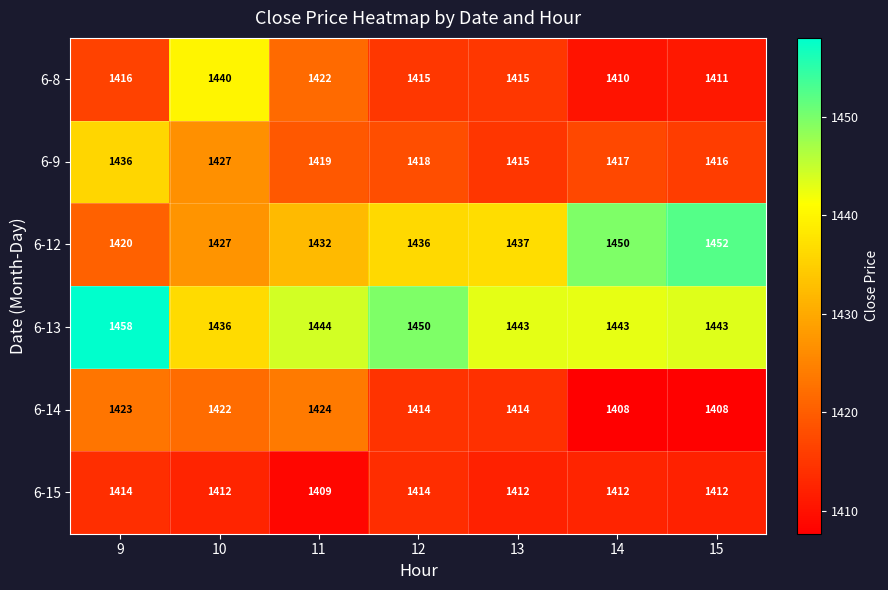

What is the difference between the maximum and second lowest values in the 6-8 series?

29